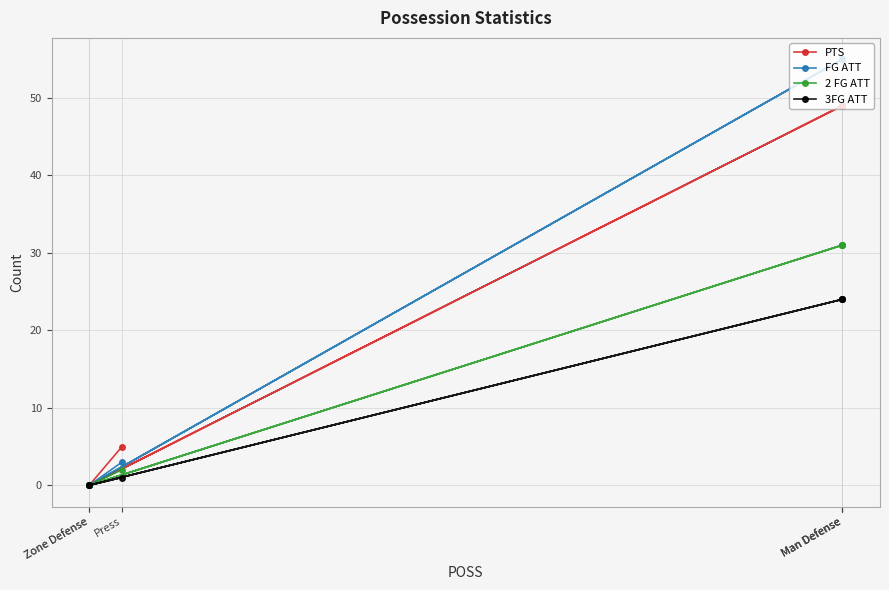

At which label does PTS reach its peak?

Man Defense